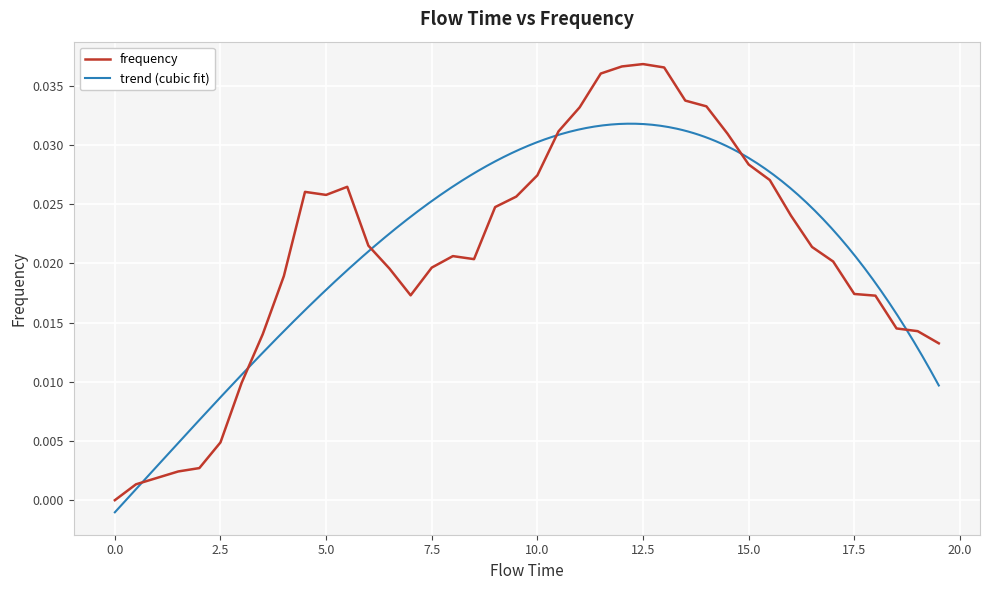

How many data points does each series have?

40